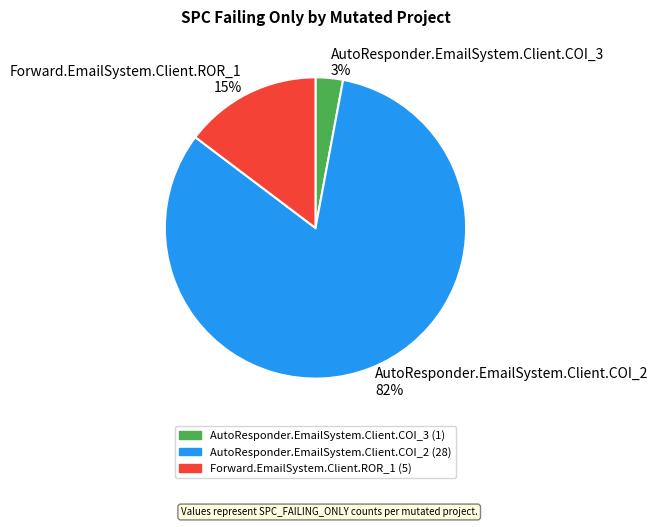

Approximately how many times larger is the value at Forward.EmailSystem.Client.ROR_1 compared to AutoResponder.EmailSystem.Client.COI_3?

5.0